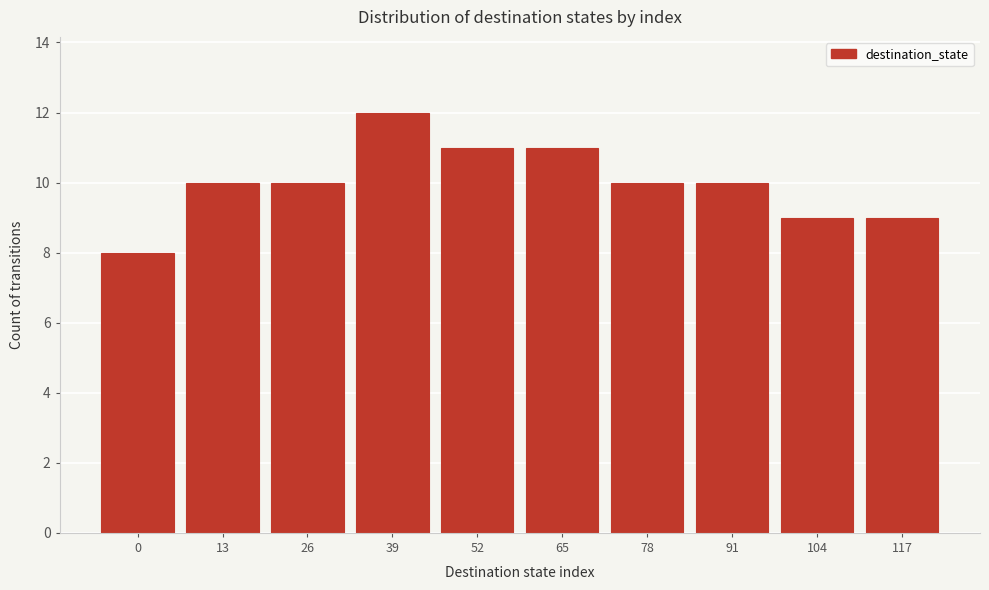

Reading right to left, what are all the values shown in this chart?

117=9	104=9	91=10	78=10	65=11	52=11	39=12	26=10	13=10	0=8